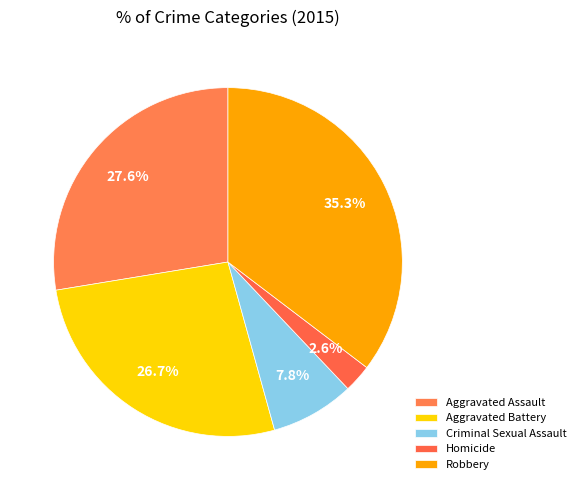

Which category has the biggest portion of the pie?

Robbery